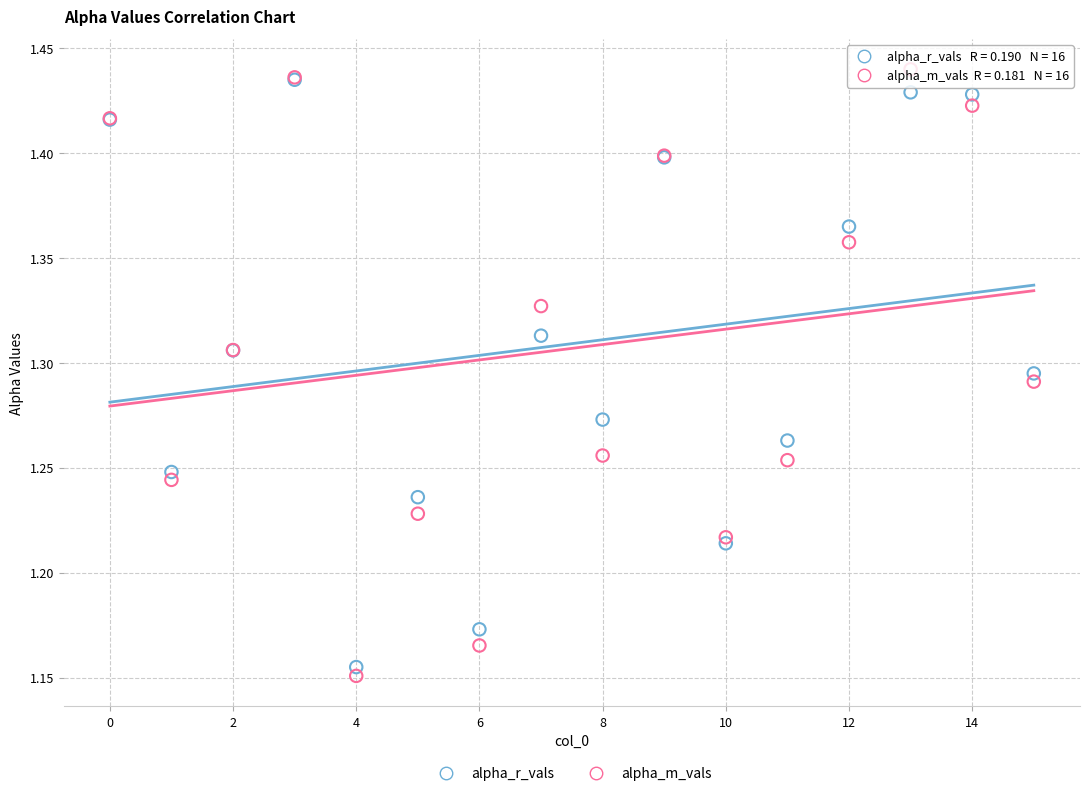

Which series has the widest spread of Y values?

alpha_m_vals